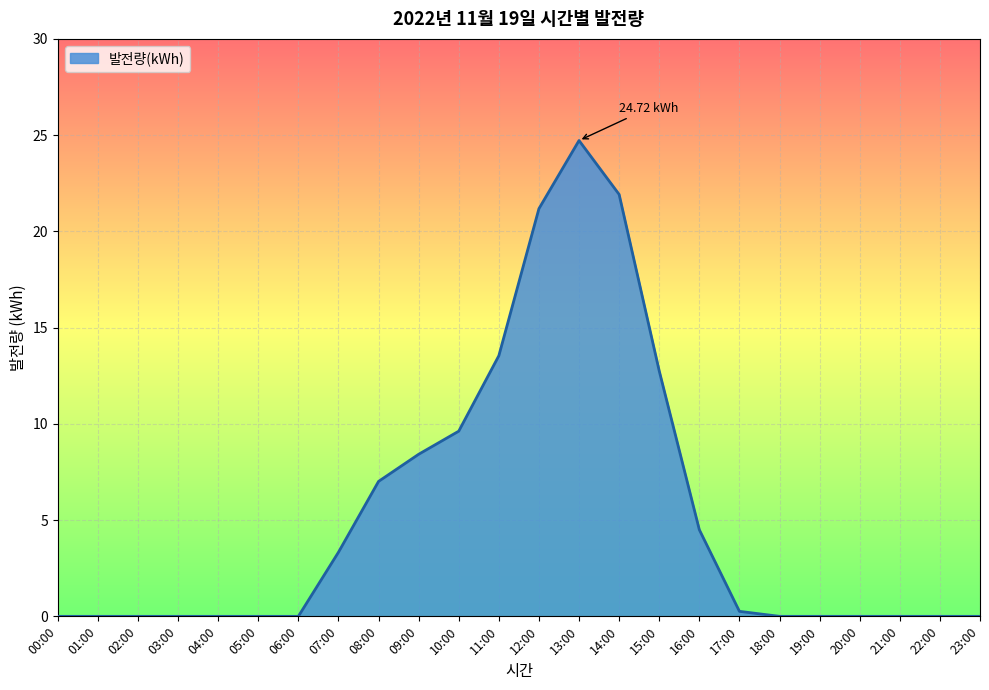

Between 13:00 and 02:00, which is larger?

13:00